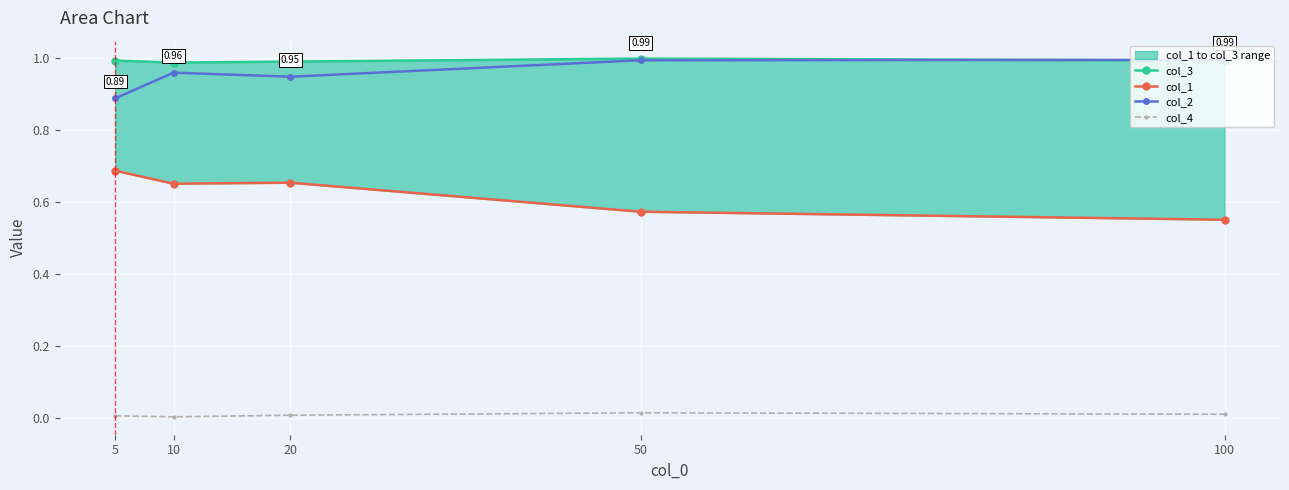

True or false: col_4 has more than 2 interior local peaks.

False